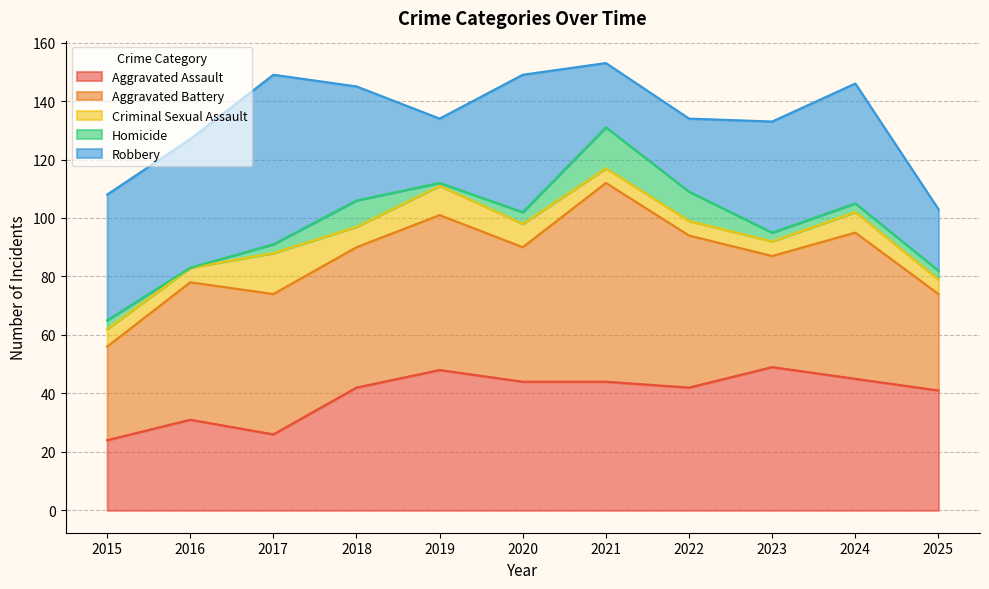

How many interior local peaks does the Homicide series have?

2